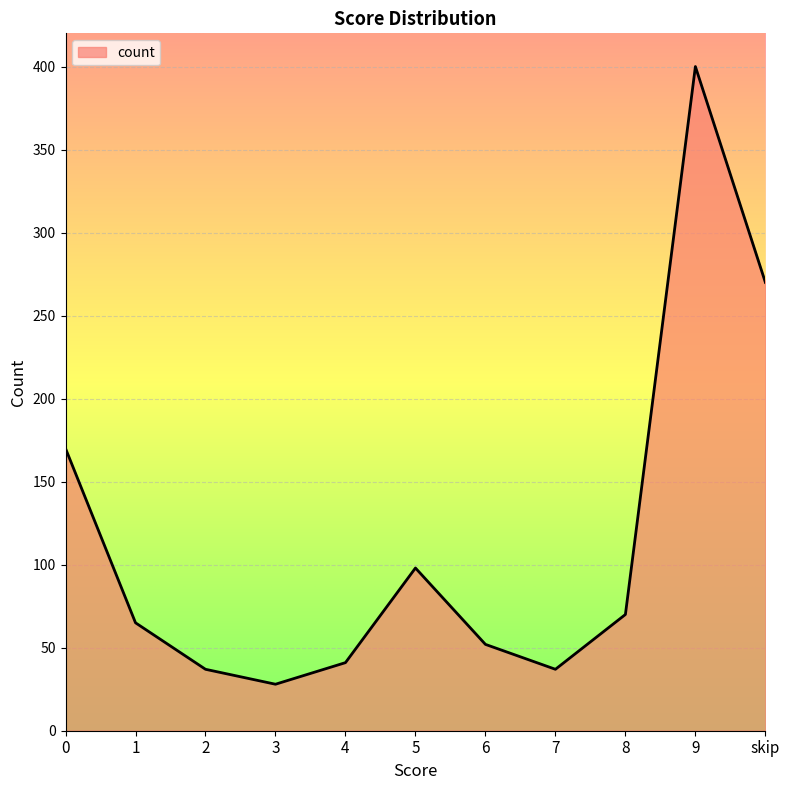

Reading left to right, extract all data points from this chart.

0=170	1=65	2=37	3=28	4=41	5=98	6=52	7=37	8=70	9=400	skip=270